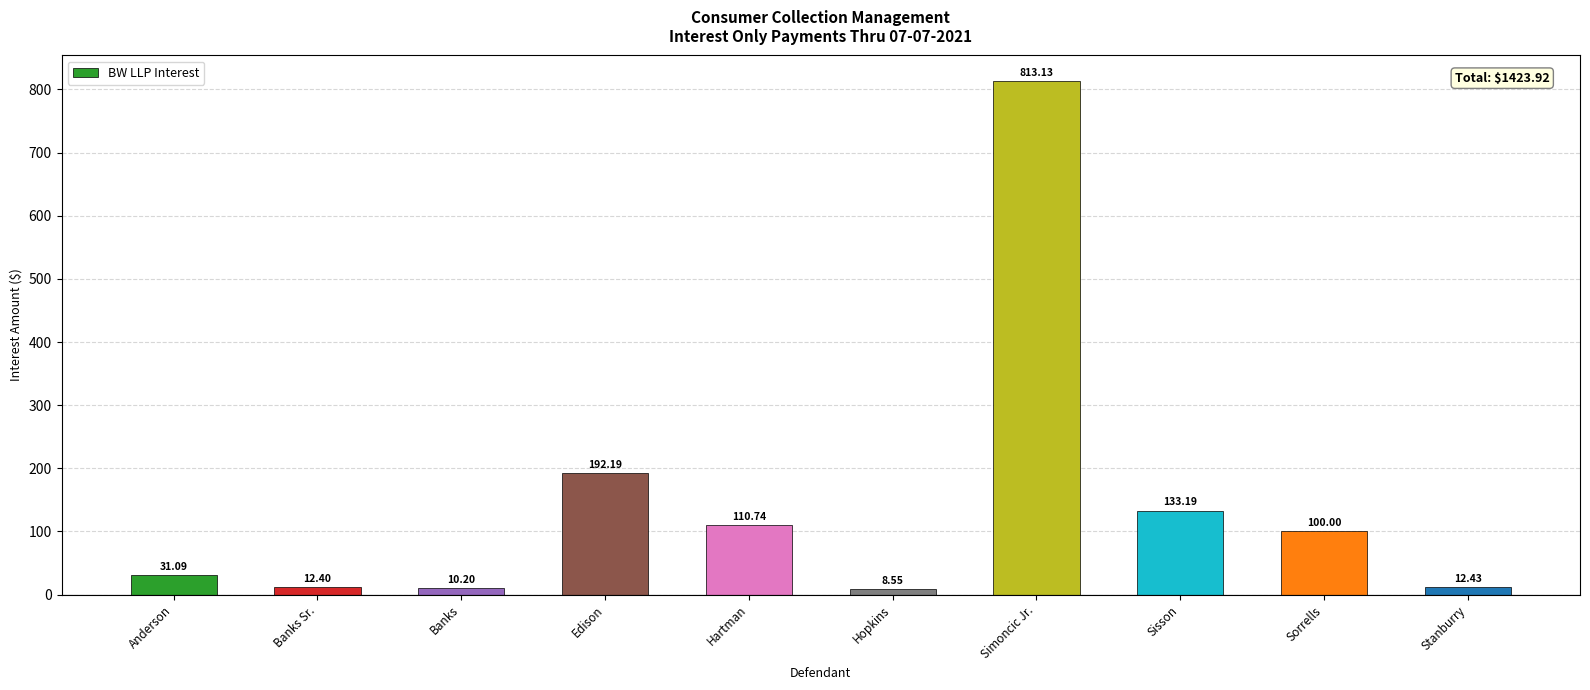

Where does the data first go above 100?

Edison